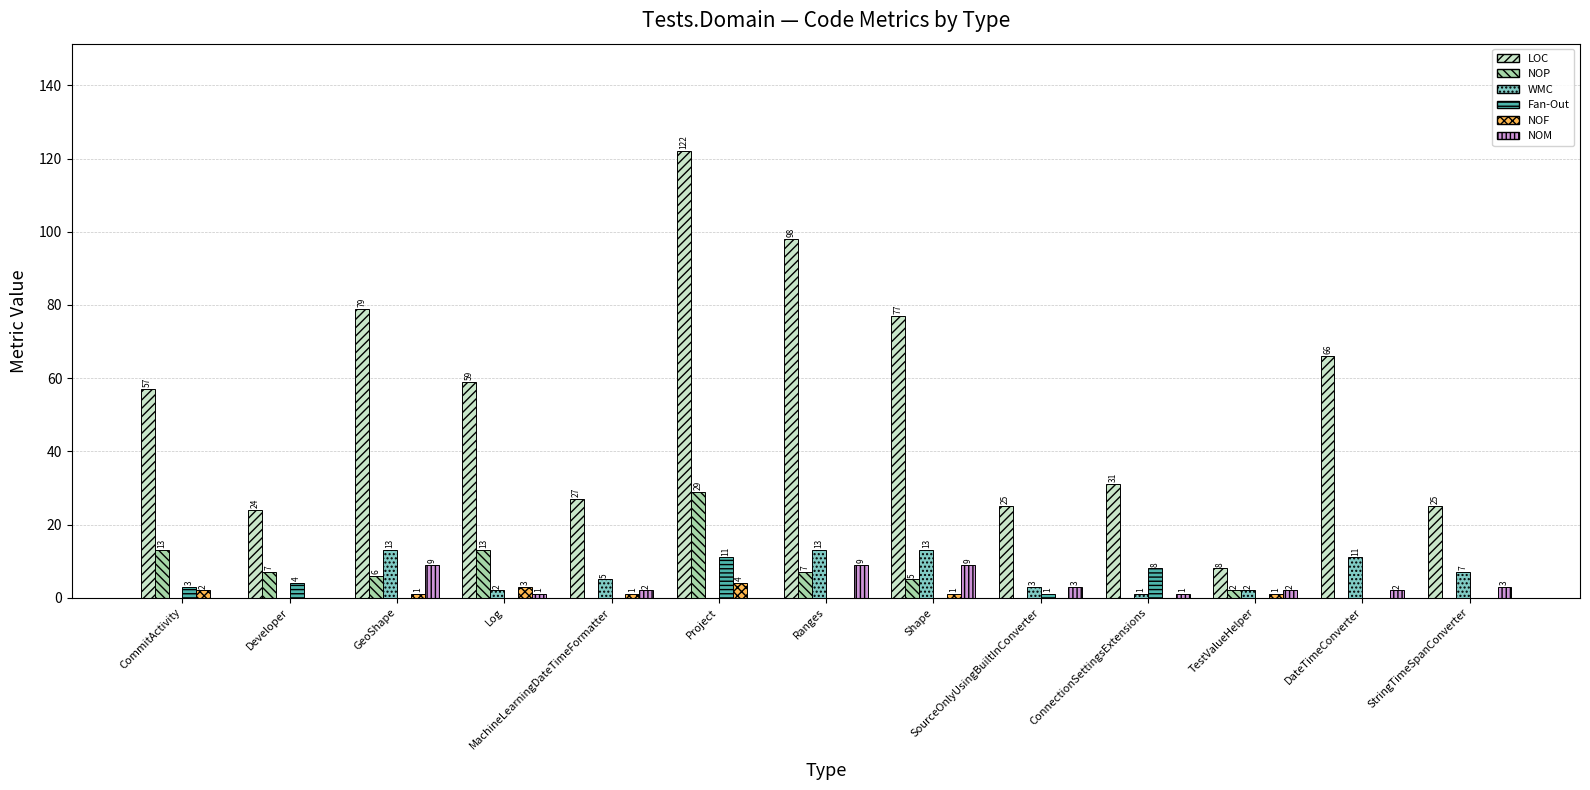

How many groups of bars are there?

13